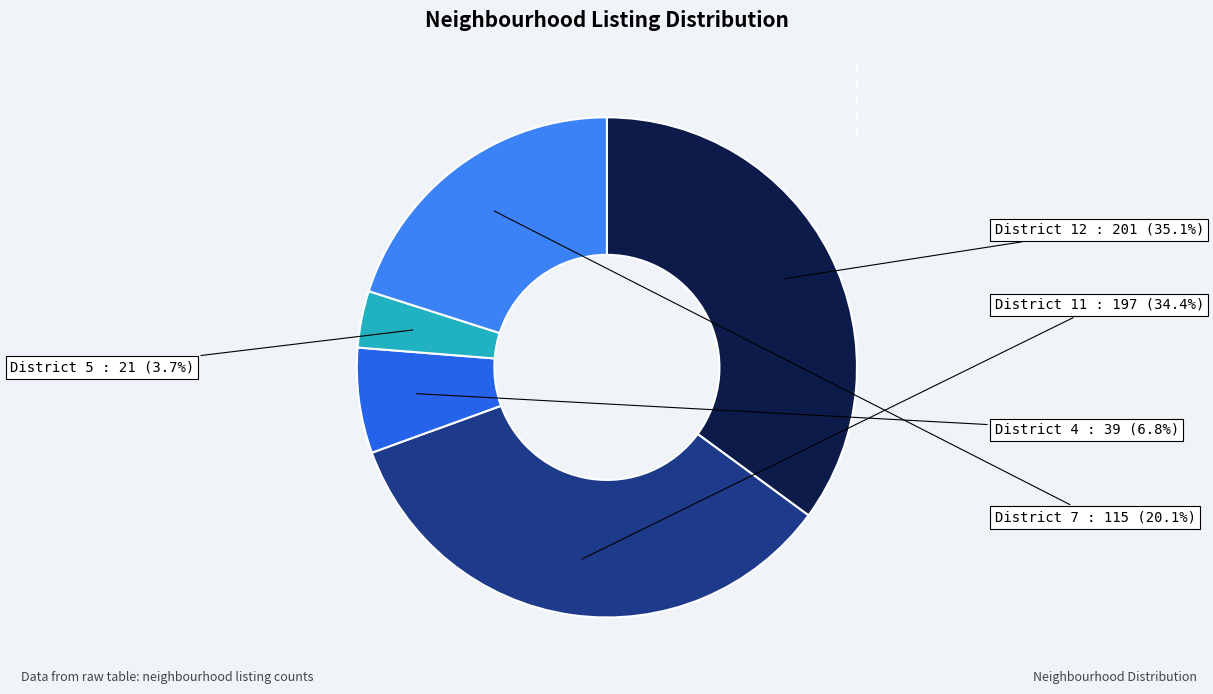

How many slices are in this pie chart?

5